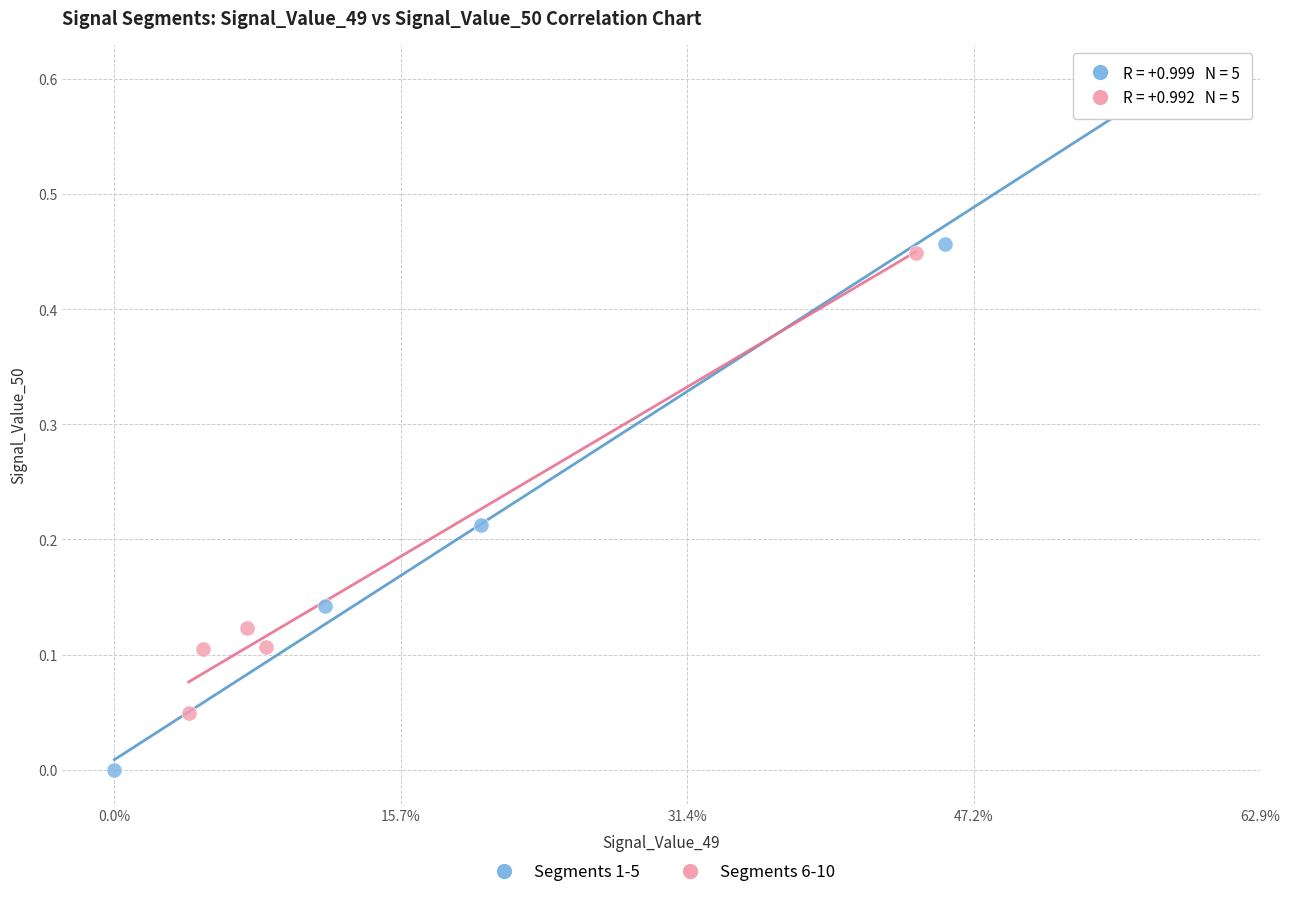

Which series has the largest Y range (max minus min)?

Segments 1-5